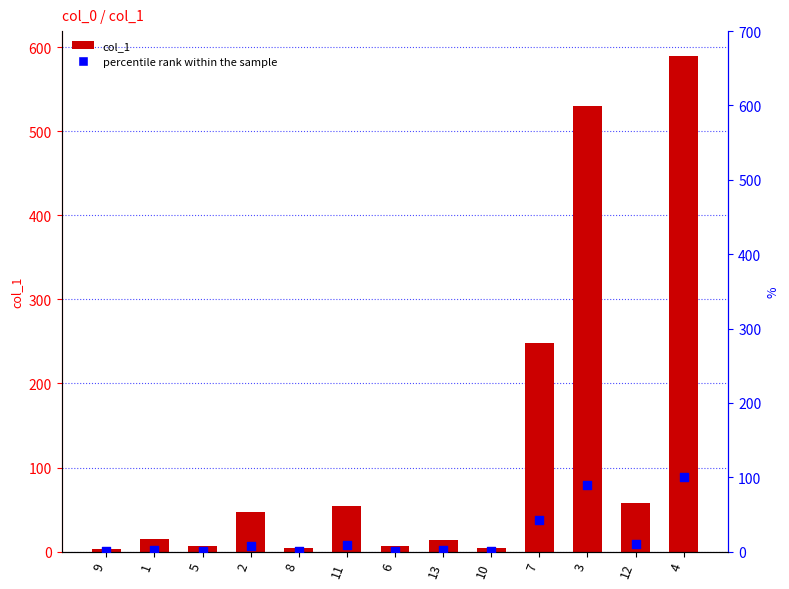

At which category is the sum across all series the highest?

4